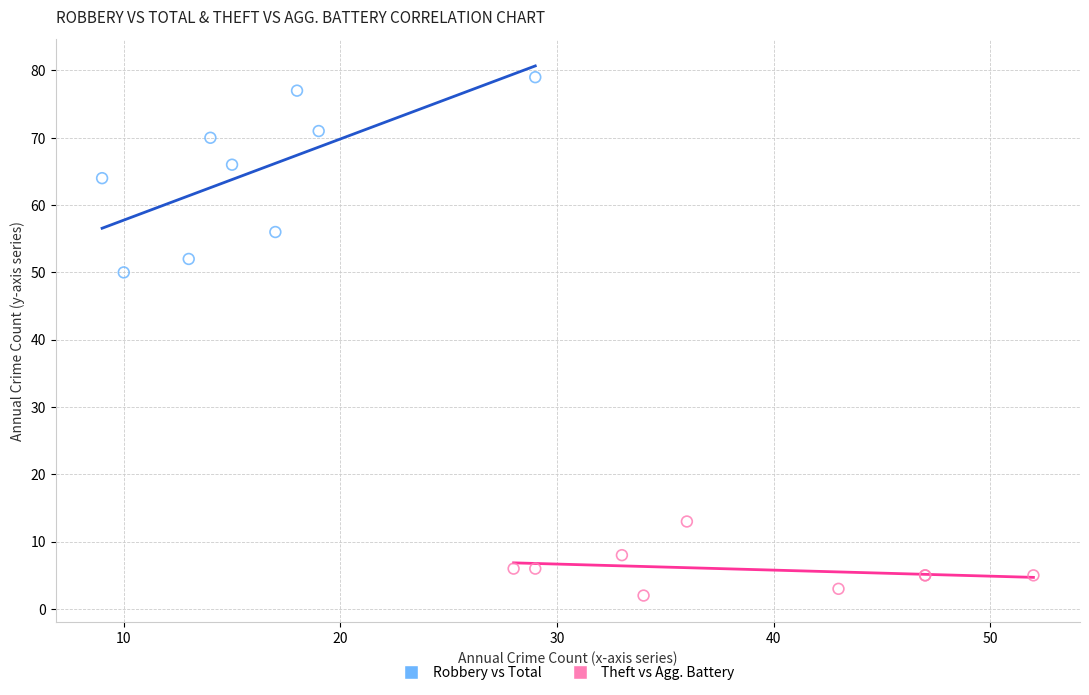

Which series reaches the maximum Y coordinate?

Robbery vs Total